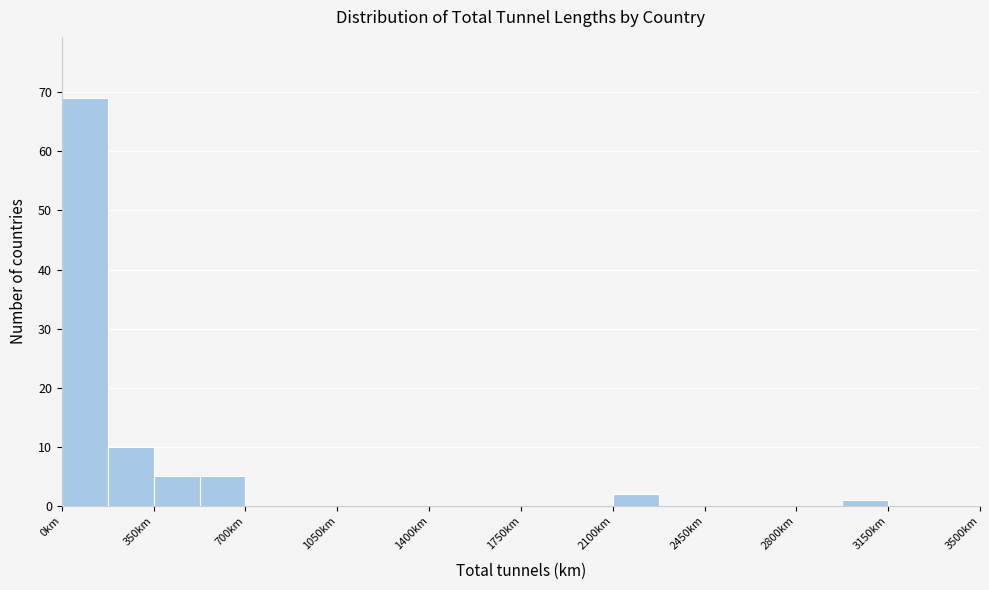

Read against the x-axis, roughly where is the centre of the tallest bar?

100